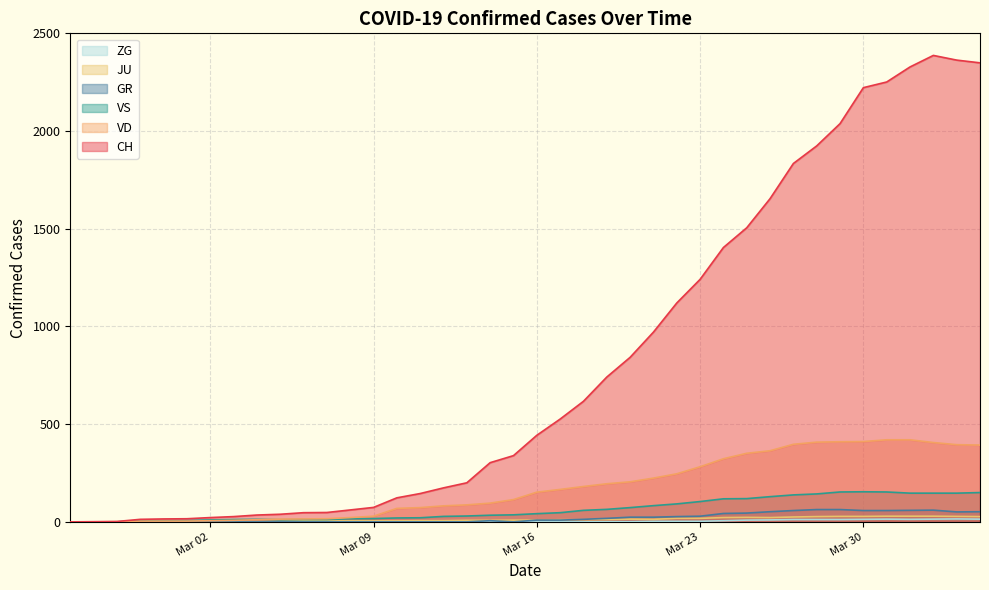

Which series has the largest total across all categories?

CH